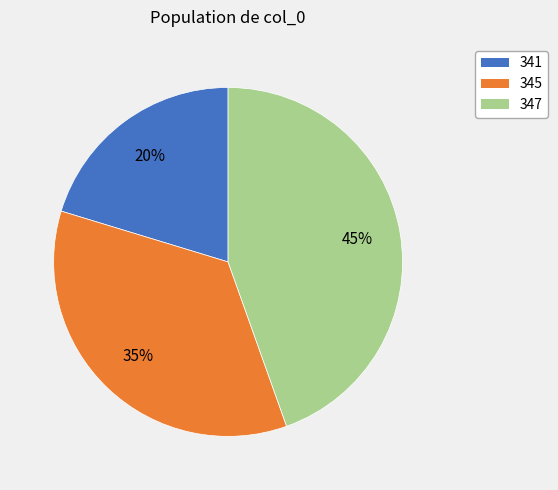

What is the ratio of the value at 345 to the value at 347?

0.8